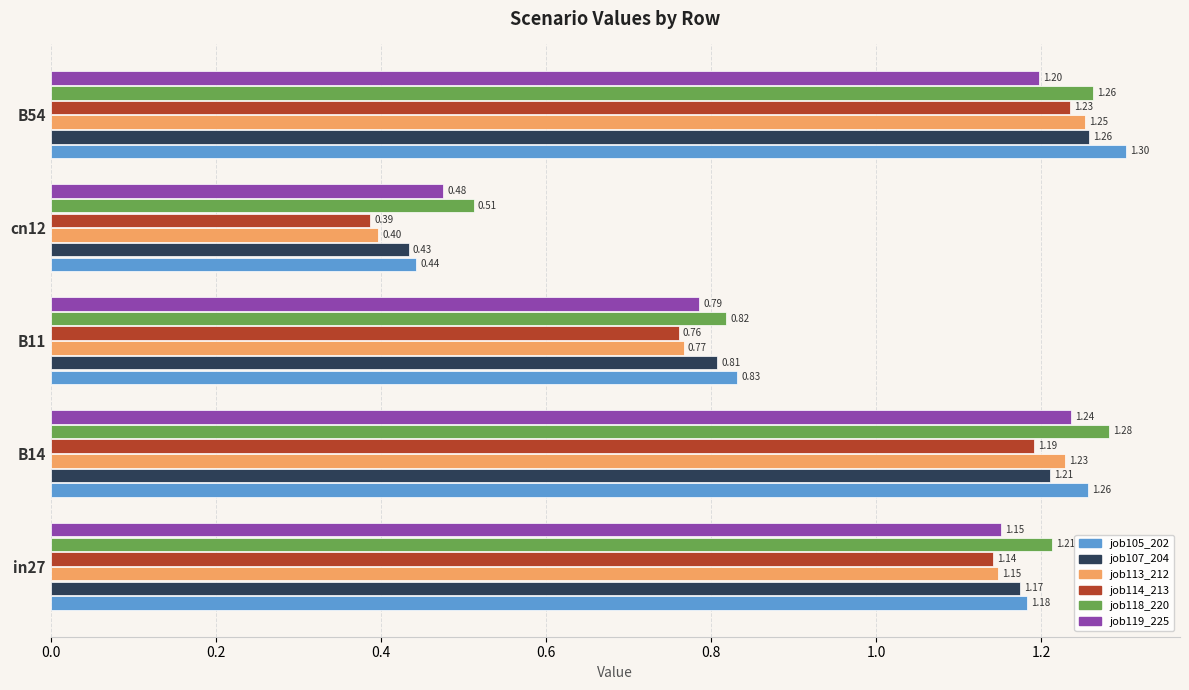

What is the total value across all series at cn12?

2.6